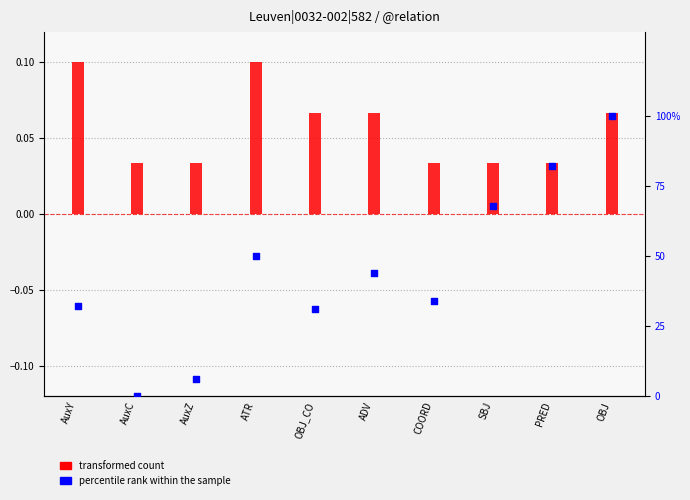

Which series has the widest spread of Y values?

percentile rank within the sample